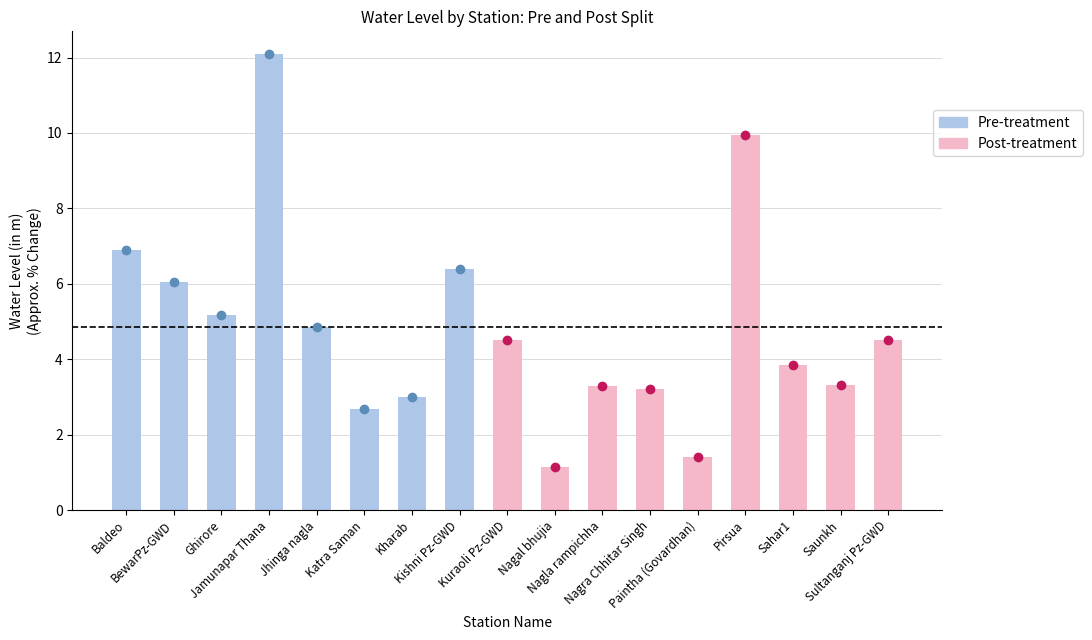

What is the change in value from Katra Saman to Kuraoli Pz-GWD?

+1.8